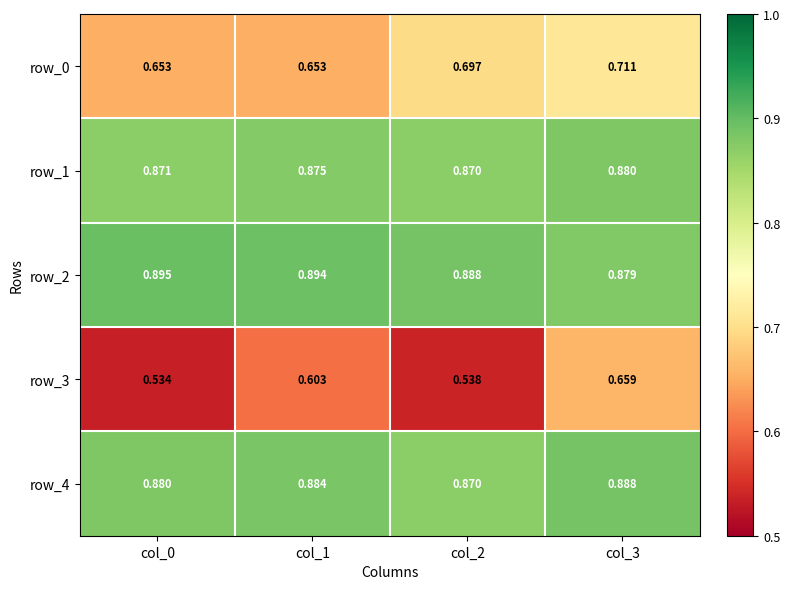

Which series has the largest total across all categories?

row_2